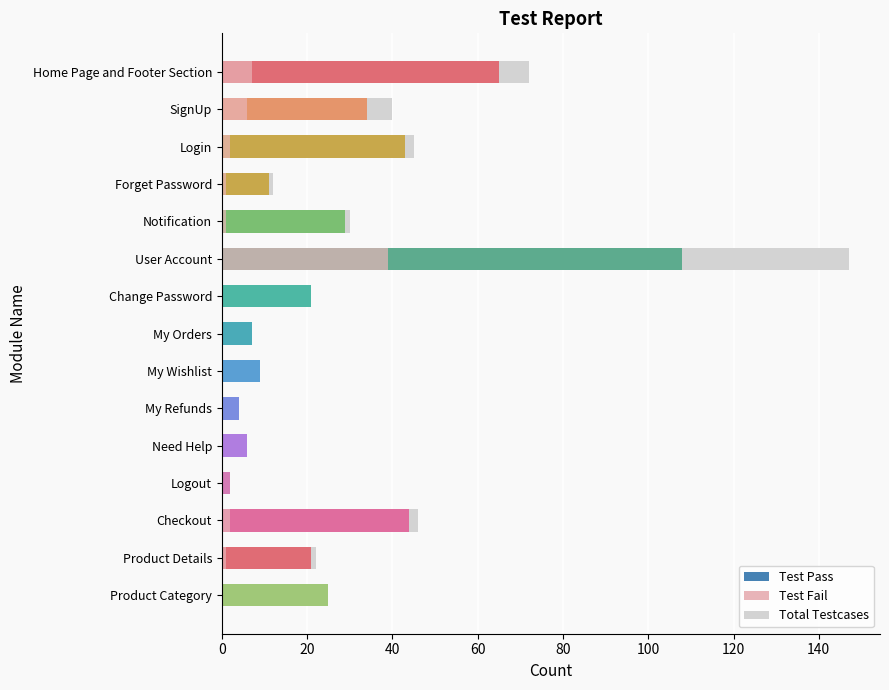

Which series has the widest spread of values?

Total Testcases